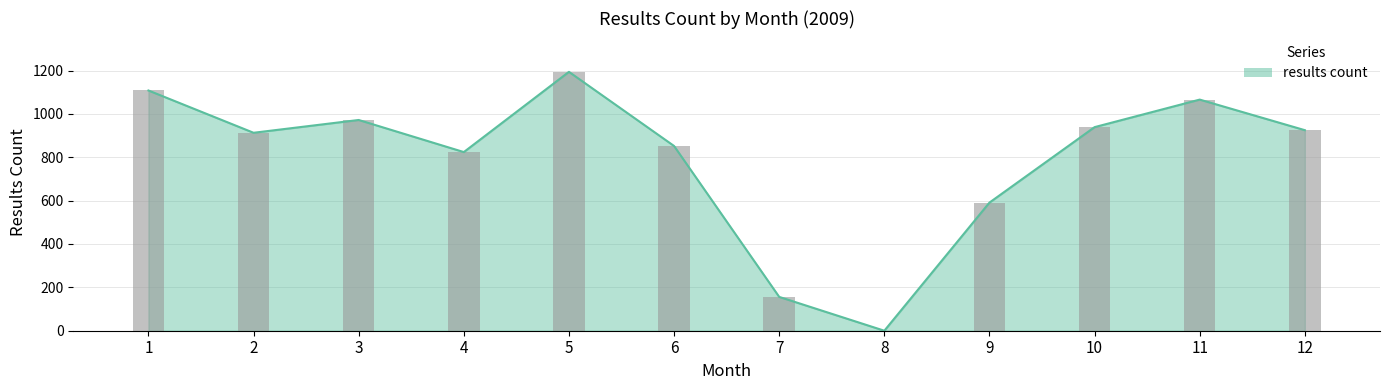

What is the change in value from 2 to 6?

-61